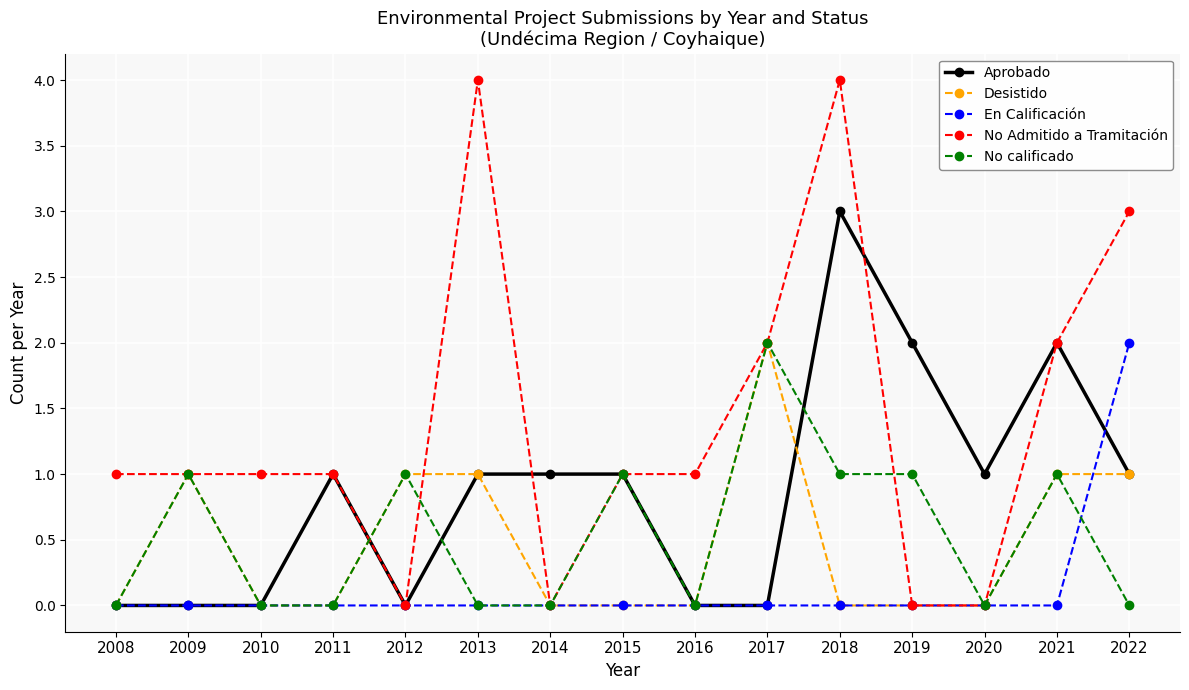

Which category has the highest value in the En Calificación series?

2022